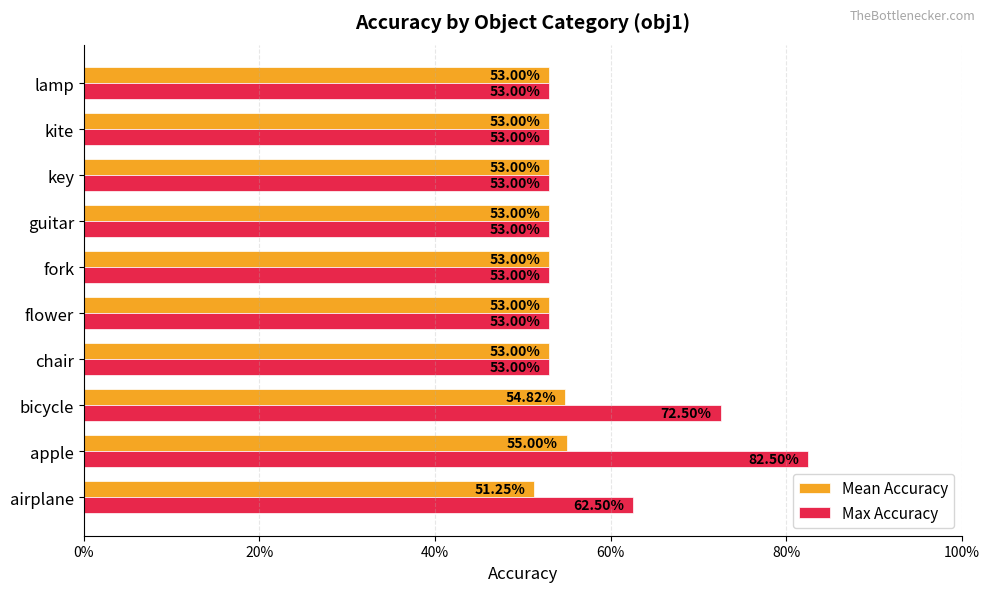

Count the Max Accuracy values in the range 0 to 1.

10